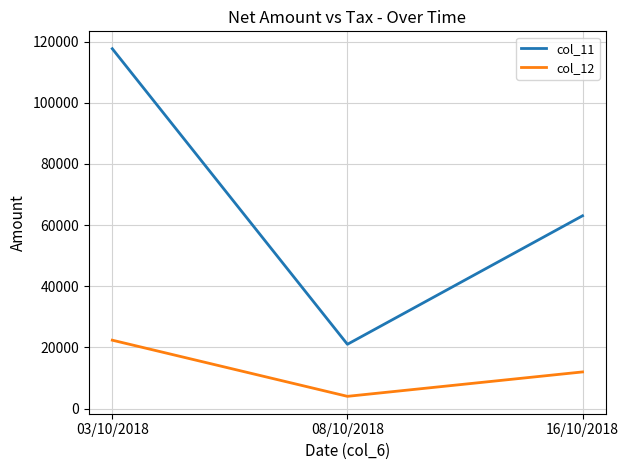

Where is col_11 nearest to the value 69327?

16/10/2018